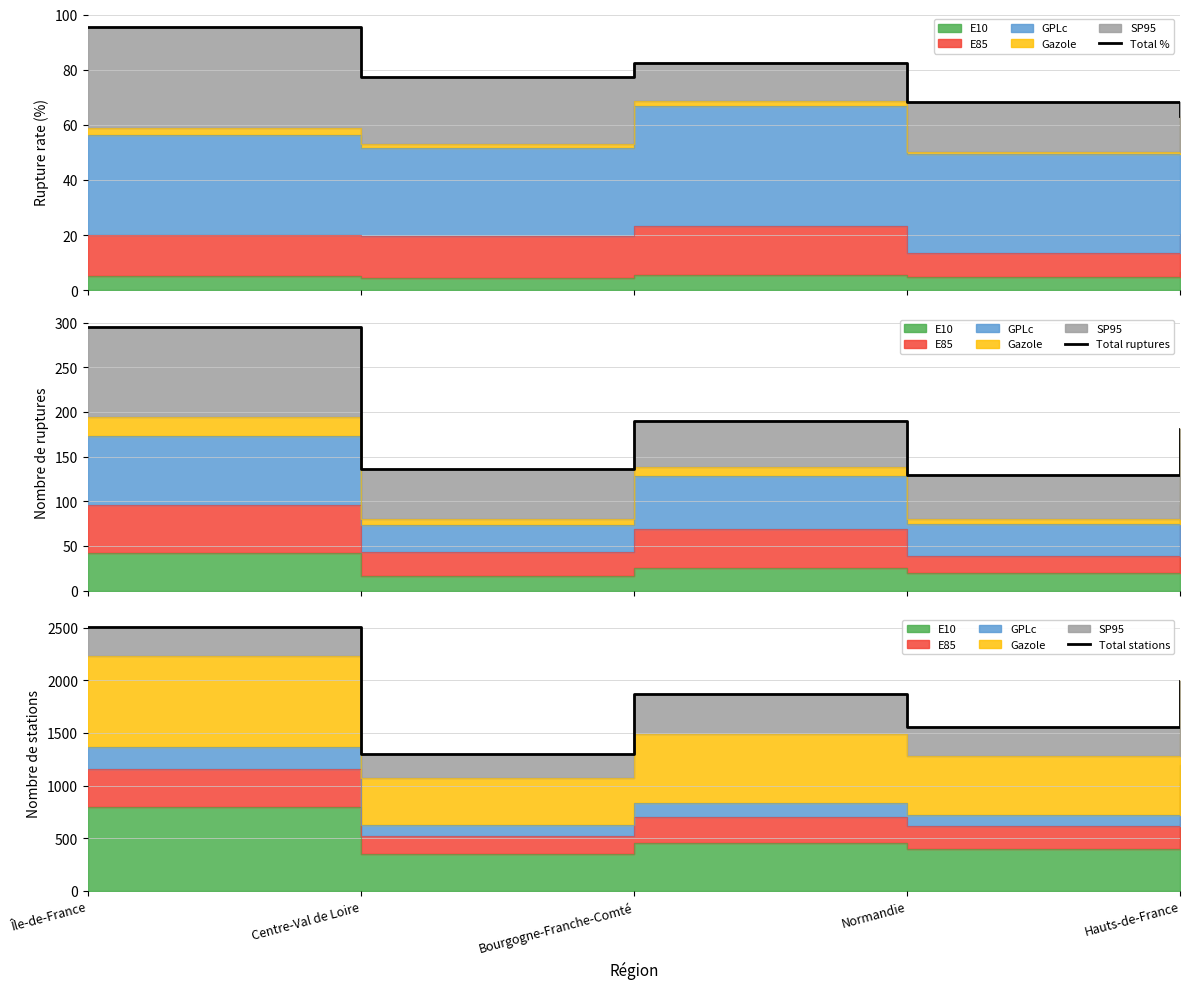

Reading left to right, list all the values displayed in this chart.

Total %: 95.6	77.5	82.4	68.4	63.3
Total ruptures: 295.0	136.0	190.0	130.0	181.0
Total stations: 2501.0	1299.0	1868.0	1559.0	1992.0